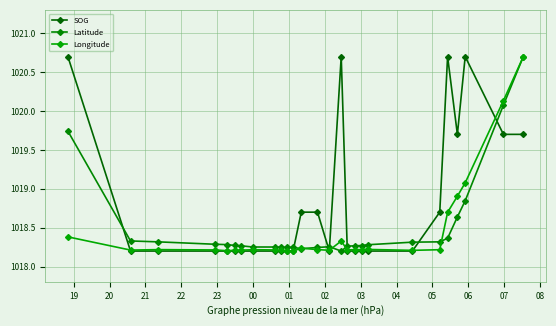

How many lines are shown in the chart?

3